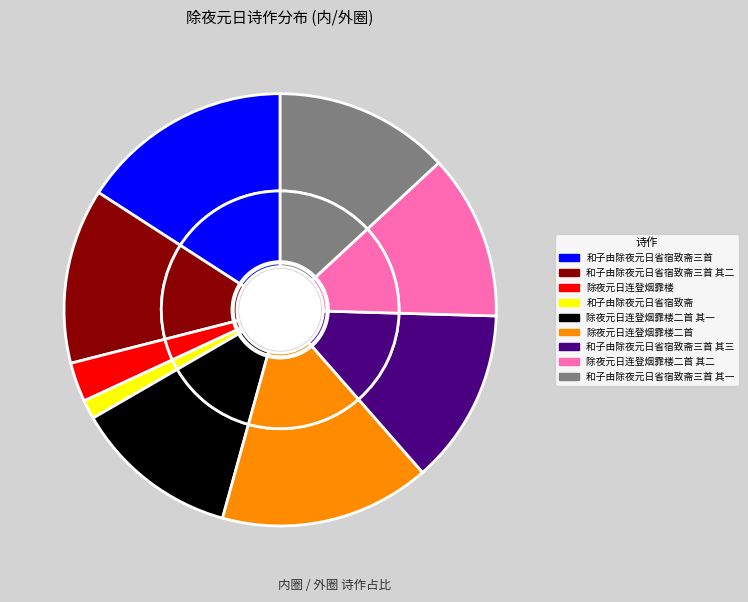

To the nearest percent, what is the combined percentage of 和子由除夜元日省宿致斋 and 除夜元日连登烟霏楼二首 其二?

14%